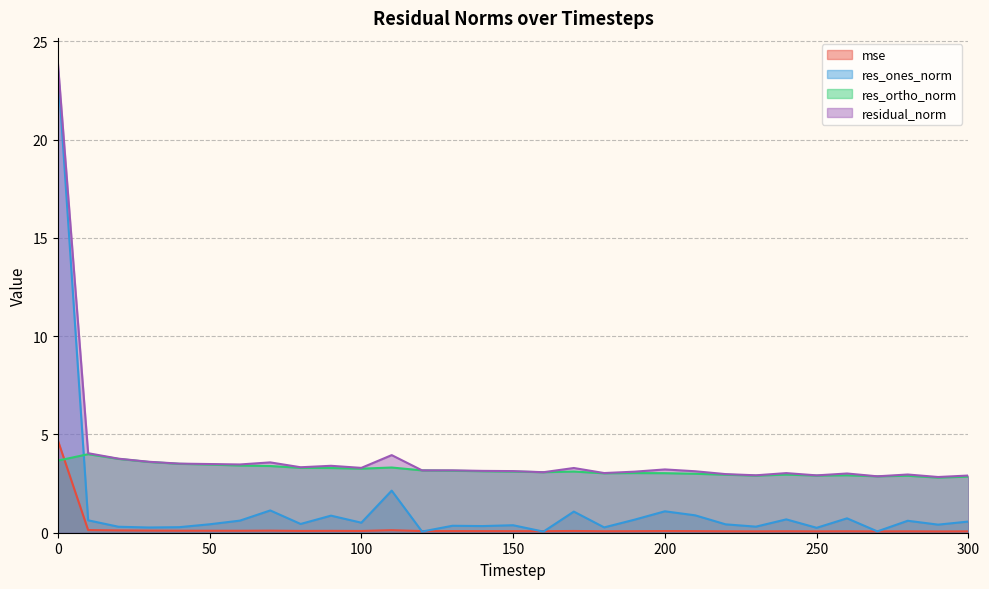

Where is the first local minimum for res_ones_norm?

30